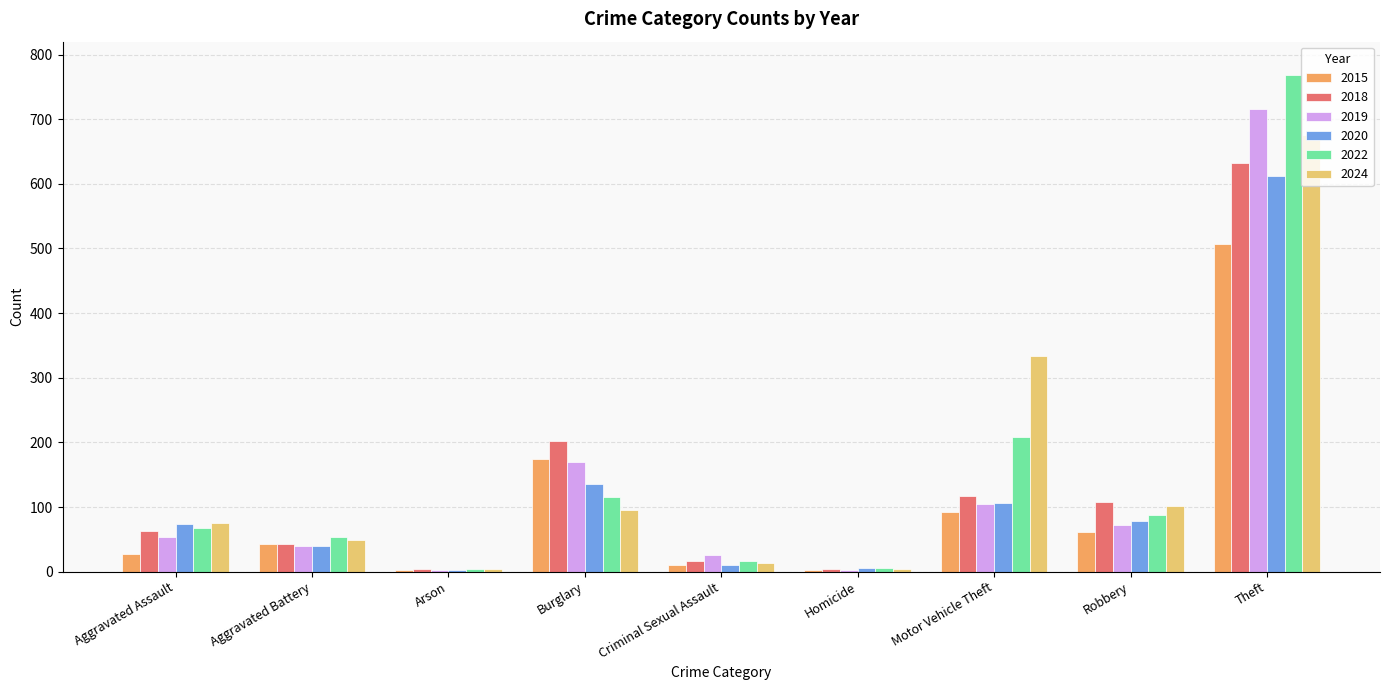

Is the value of 2015 at Robbery greater than the value of 2020 at Robbery?

No